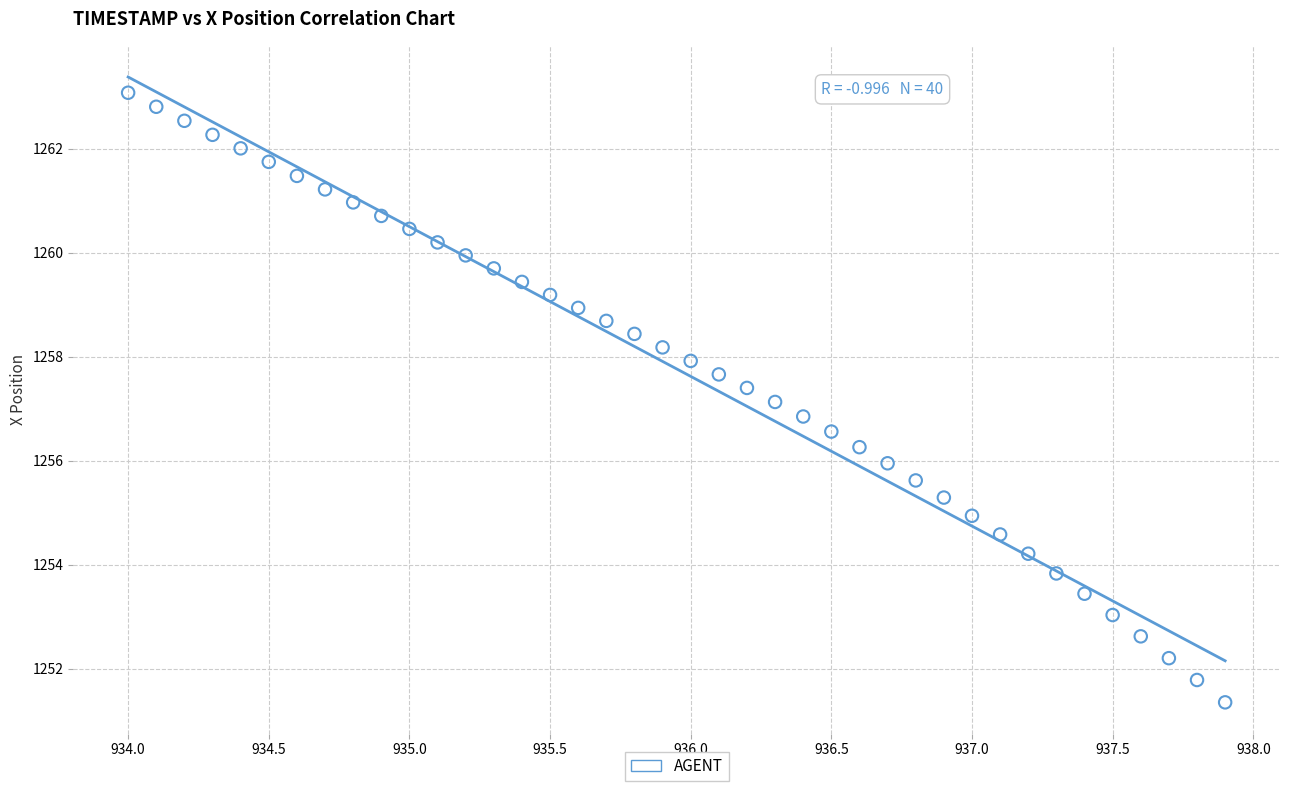

What is the range of X values (max minus min)?

3.9